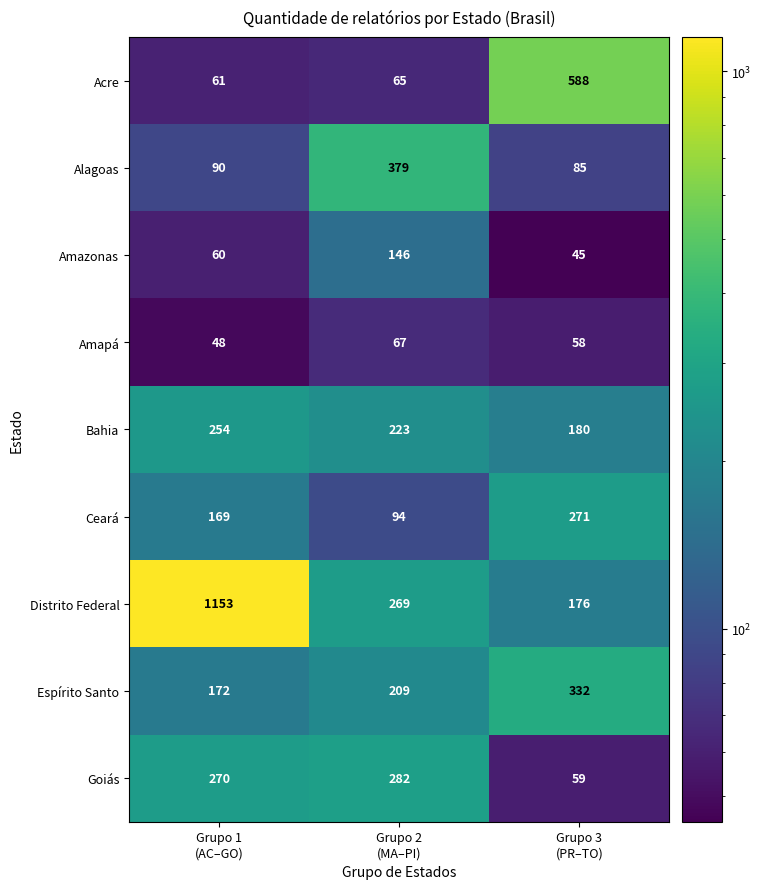

What is the average value of the Amazonas series?

84